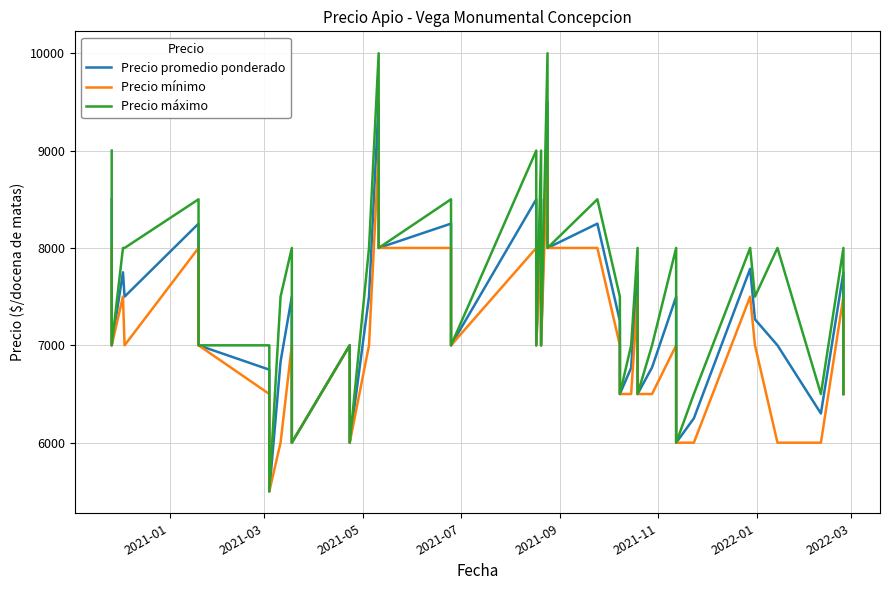

How many lines are shown in the chart?

3